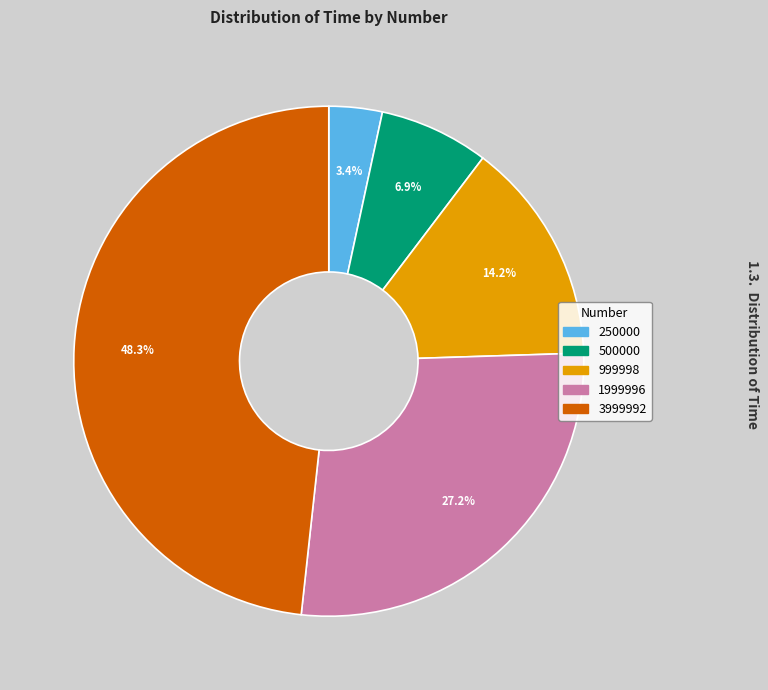

Which has a higher value, 3999992 or 500000?

3999992